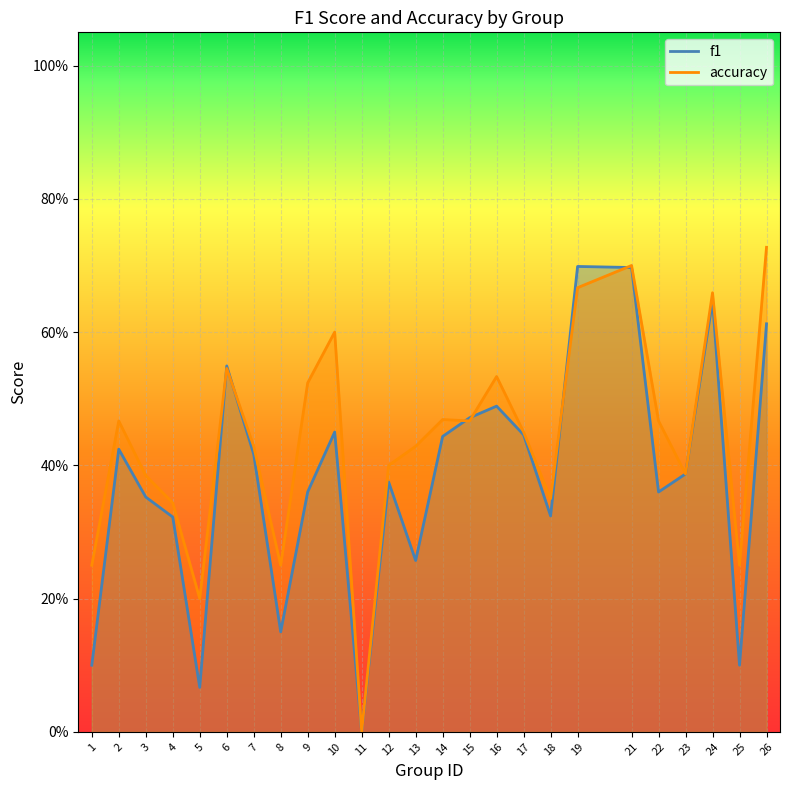

Which series has the largest range (max minus min)?

accuracy